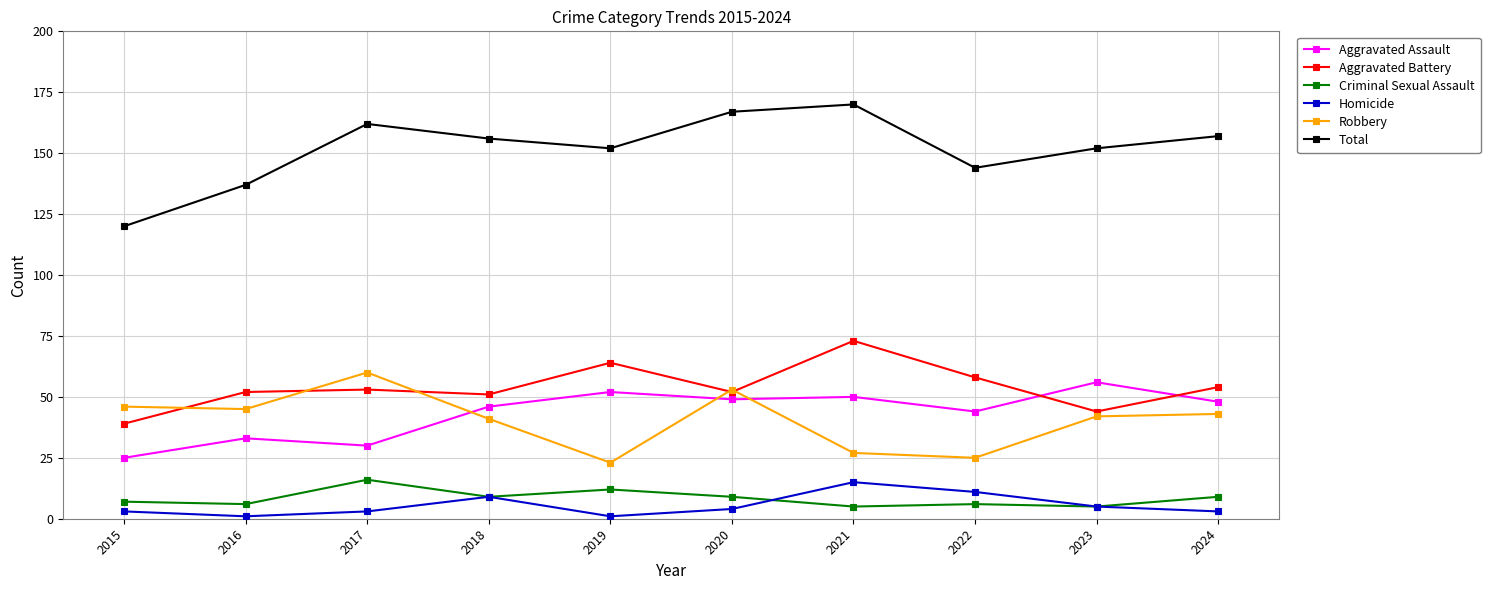

True or false: Homicide and Aggravated Battery intersect in this chart.

False